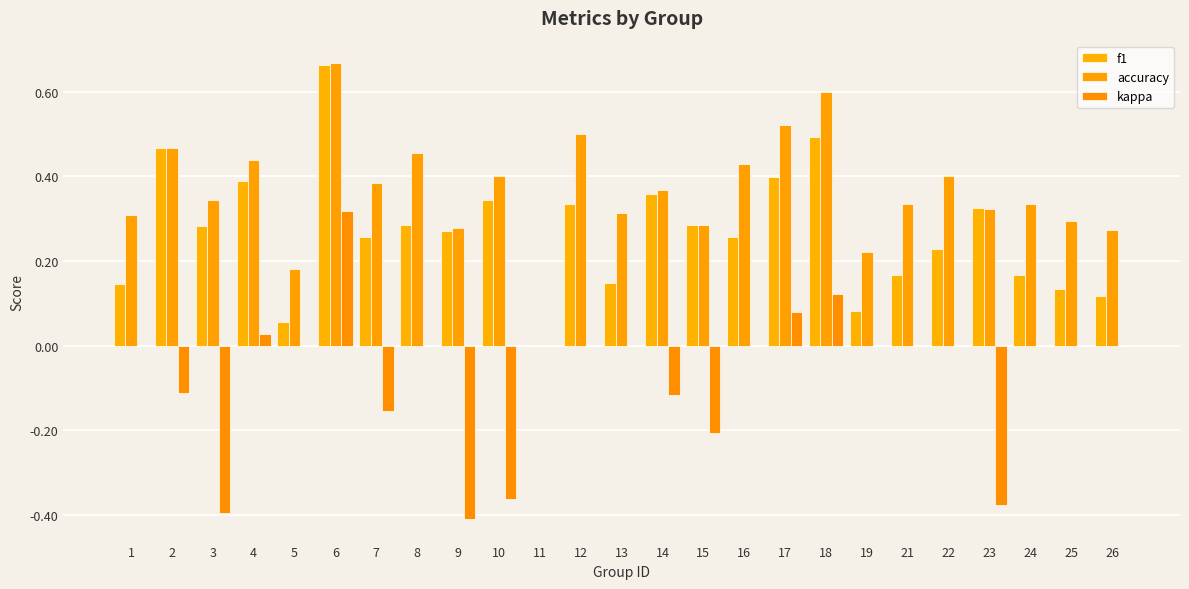

Between 1 and 22, which series saw the biggest shift?

accuracy